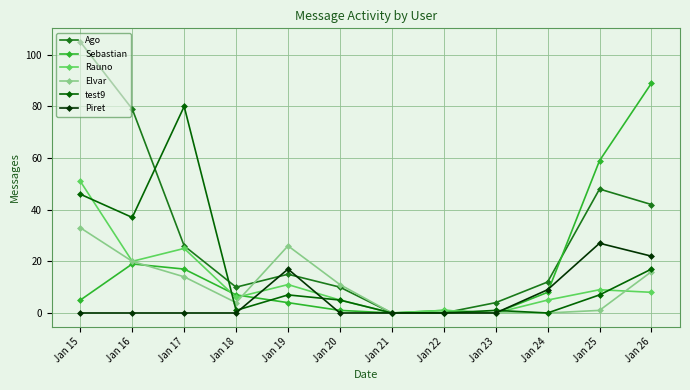

Count the number of data series in this chart.

6